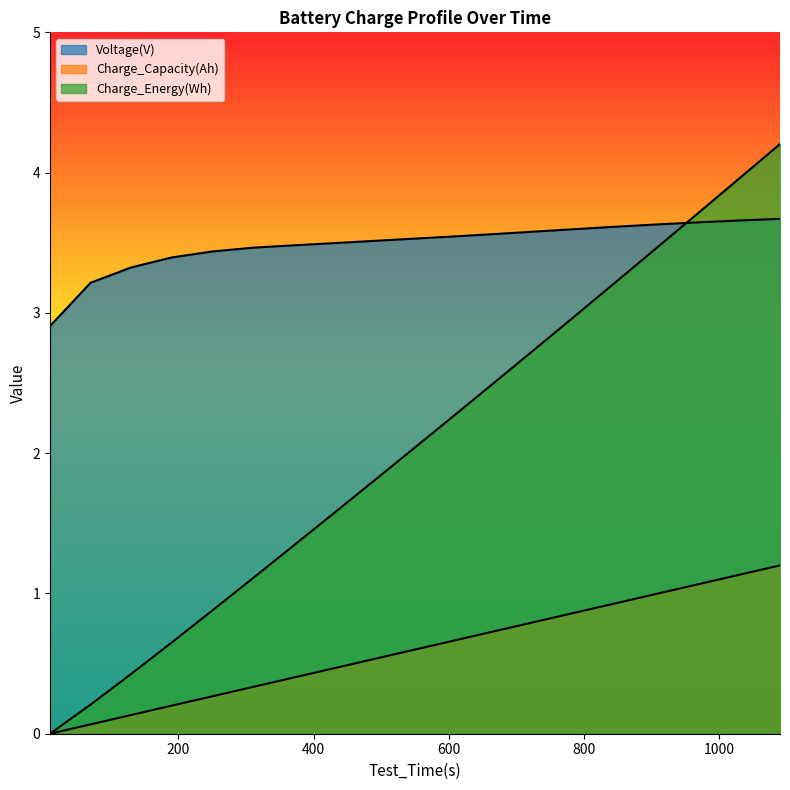

True or false: Charge_Capacity(Ah) and Voltage(V) cross at least once.

False